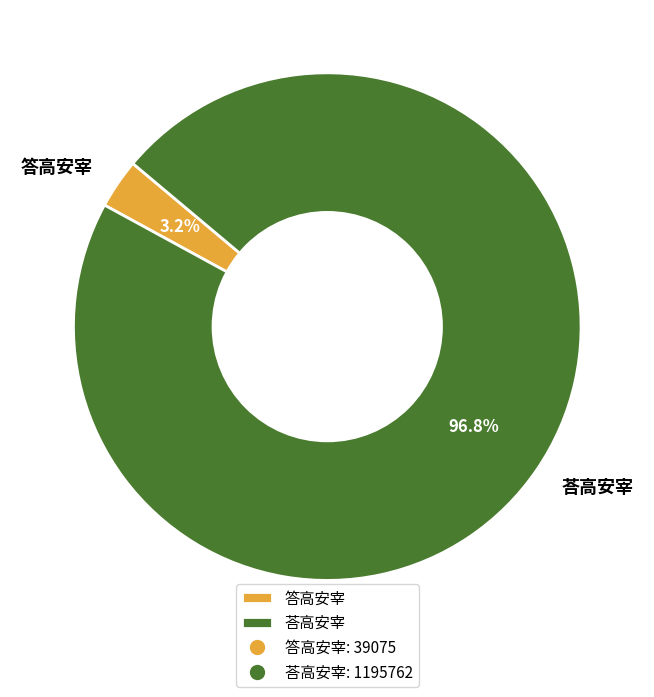

To the nearest percent, what portion does 答高安宰 represent?

3%